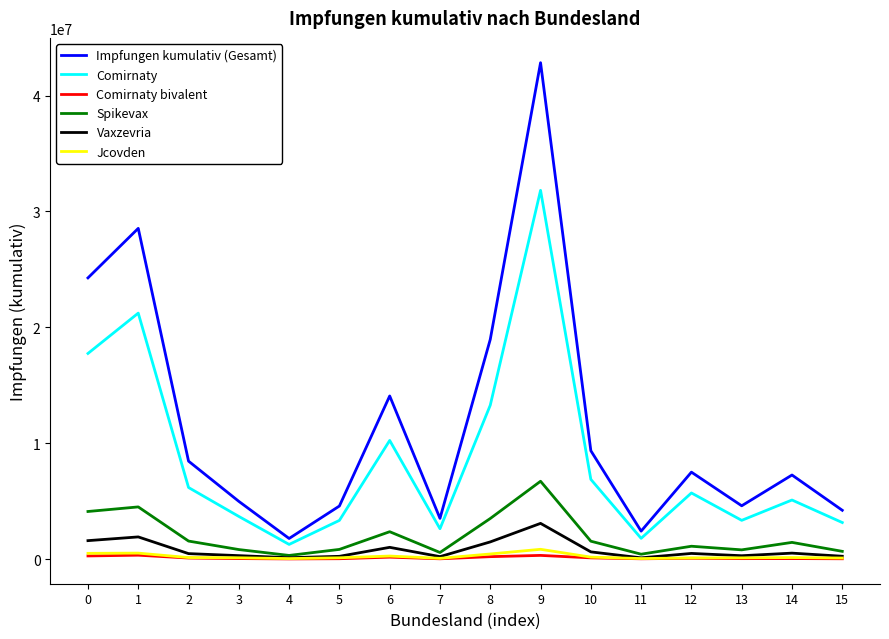

True or false: Comirnaty and Vaxzevria cross at least once.

False